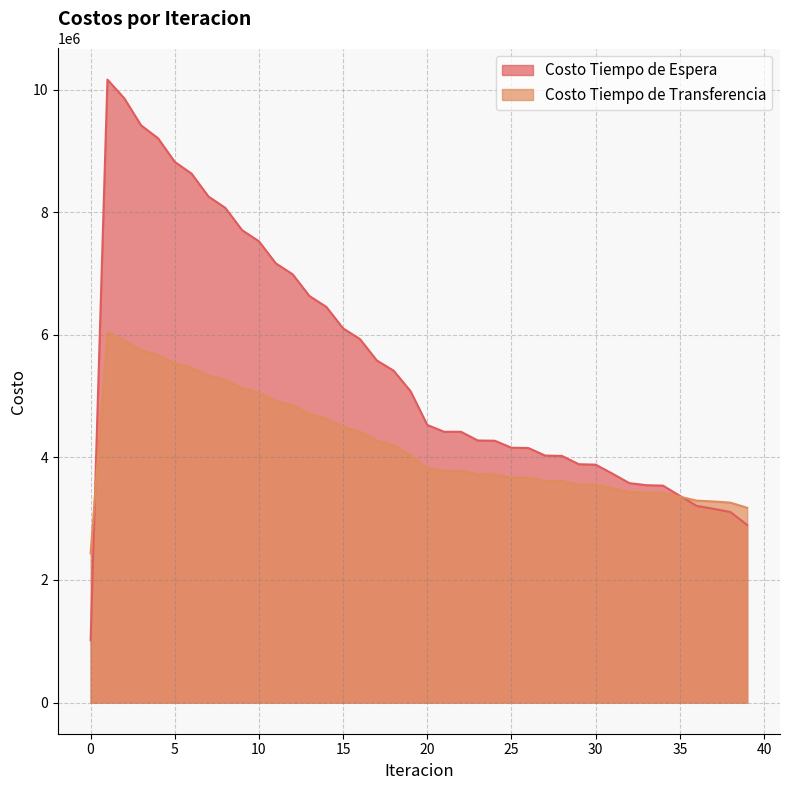

The value of Costo Tiempo de Transferencia at 37 is 5581448.8. True or false?

False